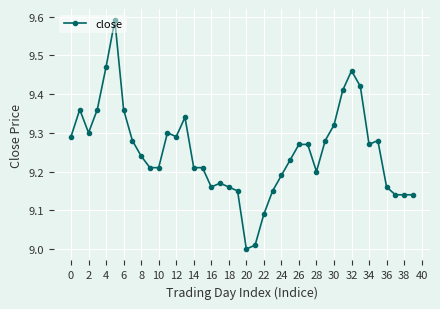

What is the difference between the second highest and second lowest values?

0.5